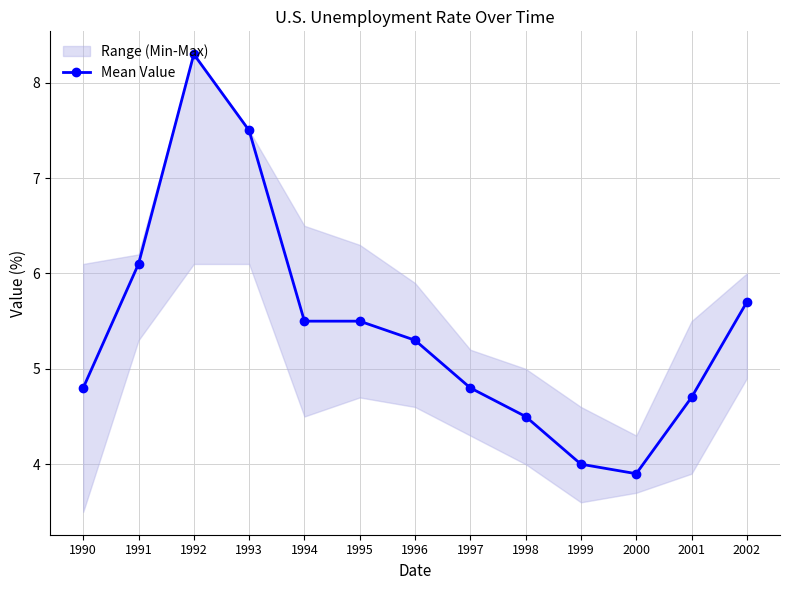

Between 1997 and 2000, which is larger?

1997